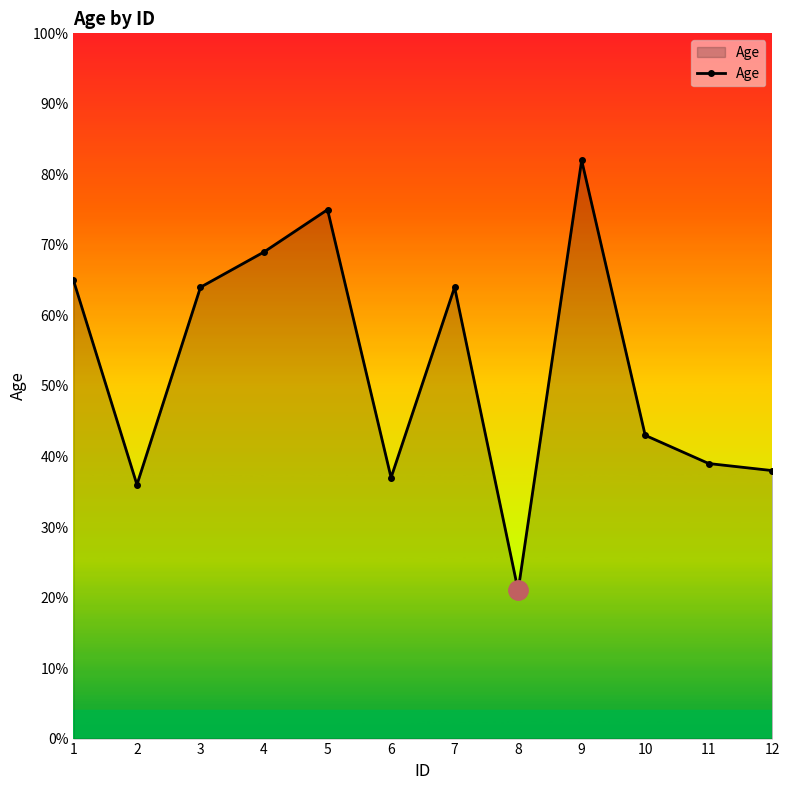

At which category does the chart reach its peak across all series?

9